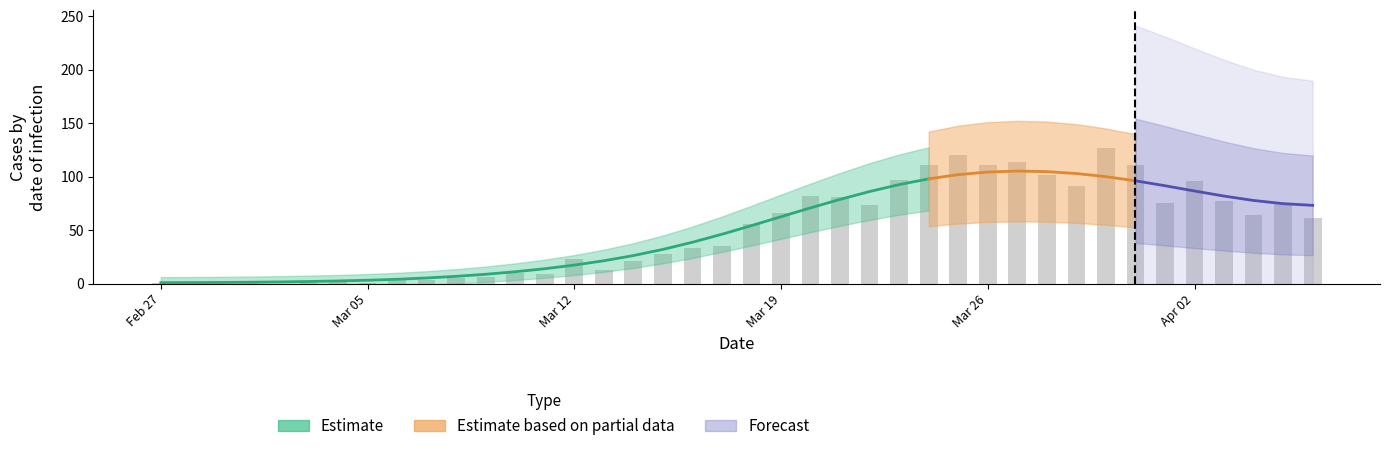

Rank the categories by value from lowest to highest.

2020-02-28, 2020-03-02, 2020-02-27, 2020-02-29, 2020-03-05, 2020-03-01, 2020-03-03, 2020-03-04, 2020-03-07, 2020-03-06, 2020-03-08, 2020-03-09, 2020-03-11, 2020-03-10, 2020-03-13, 2020-03-14, 2020-03-12, 2020-03-15, 2020-03-16, 2020-03-17, 2020-03-18, 2020-04-06, 2020-04-04, 2020-03-19, 2020-03-22, 2020-04-01, 2020-04-05, 2020-04-03, 2020-03-21, 2020-03-20, 2020-03-29, 2020-04-02, 2020-03-23, 2020-03-28, 2020-03-24, 2020-03-26, 2020-03-31, 2020-03-27, 2020-03-25, 2020-03-30